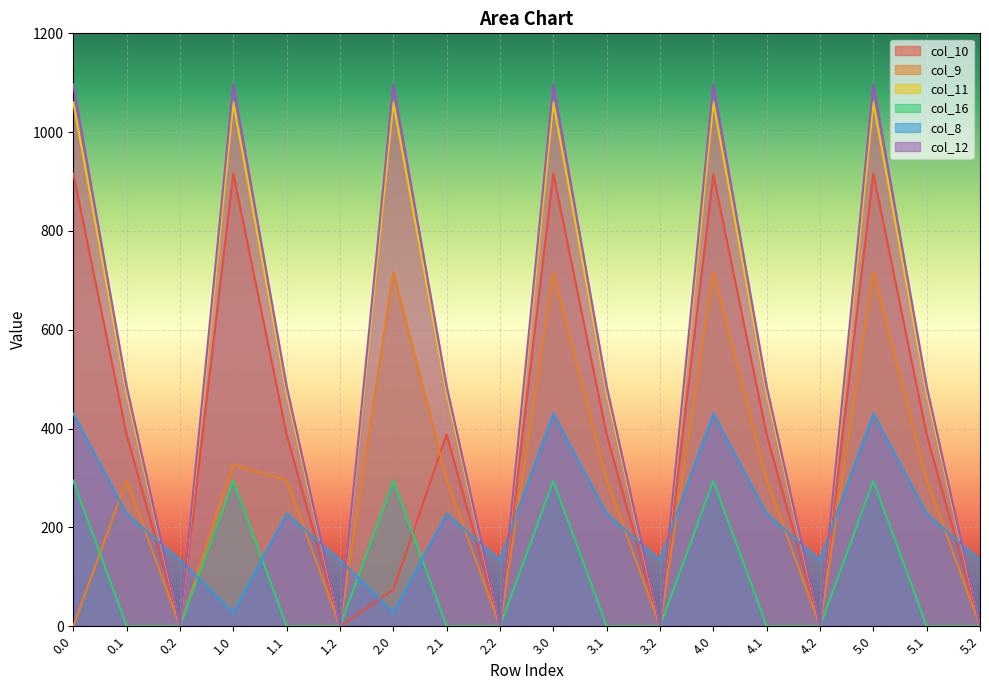

Which has a higher value, 2.0 or 0.2?

2.0